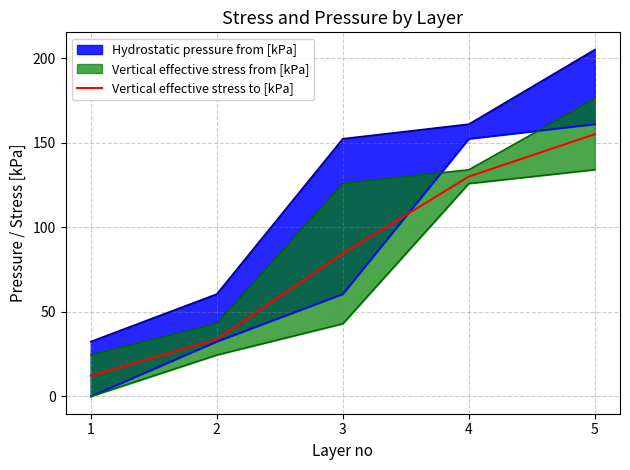

Does the chart have visible grid lines?

Yes